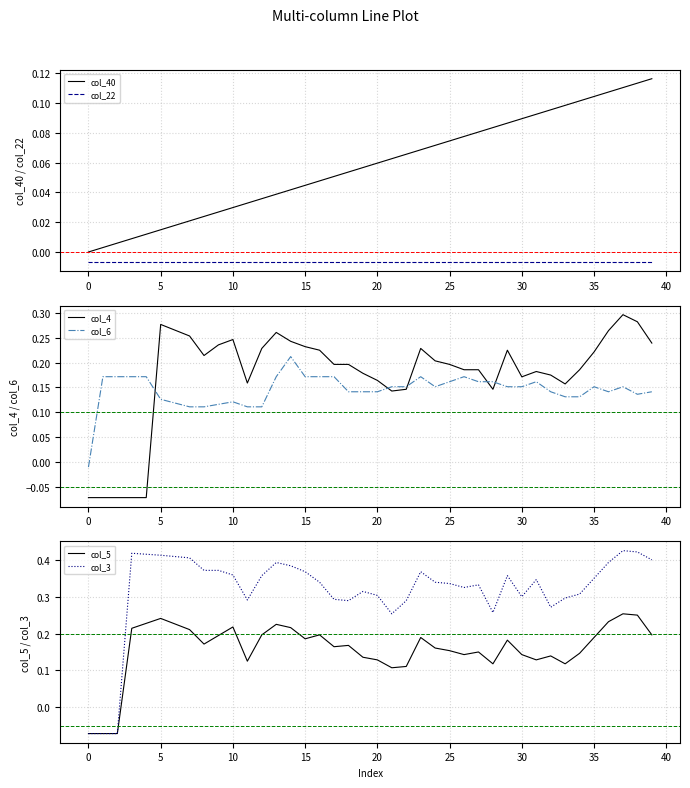

Read the col_6 value at 26.

0.2